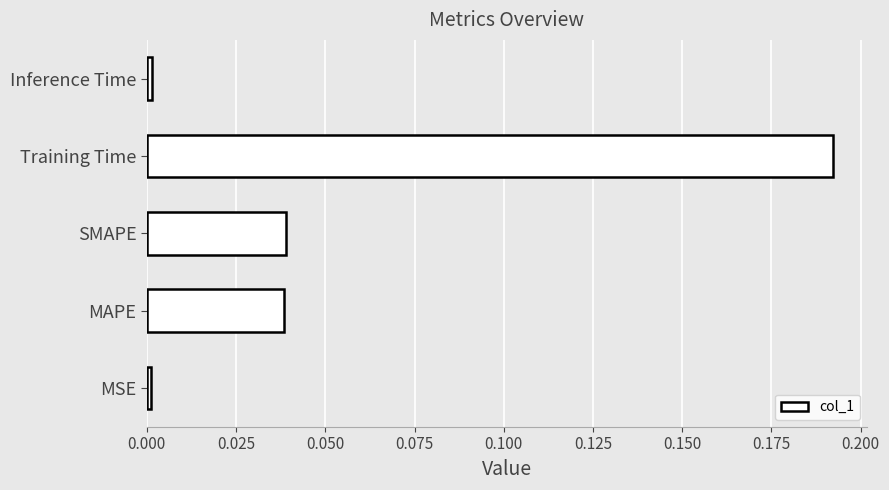

How many data points does each series have?

5